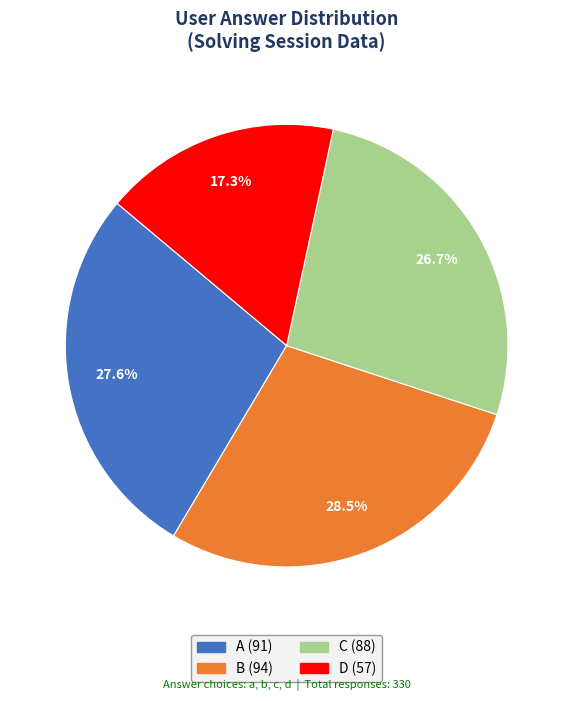

Count the number of slices in the pie.

4